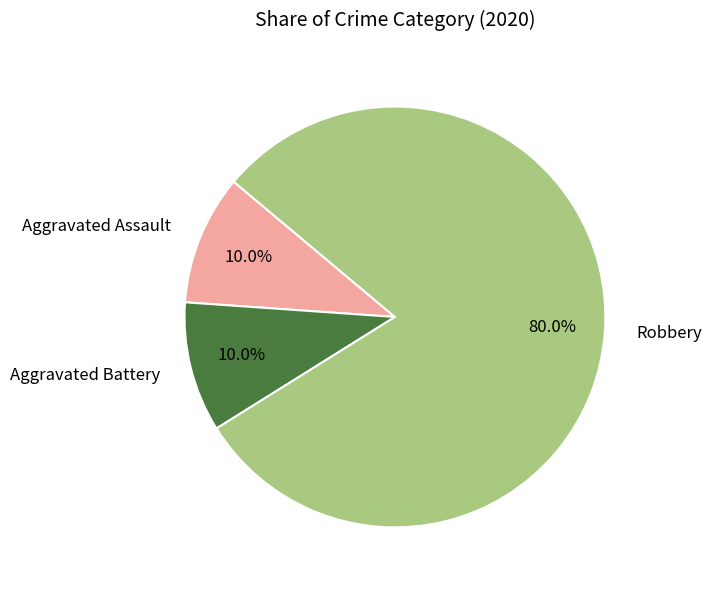

Does Robbery represent more than half of the total?

Yes